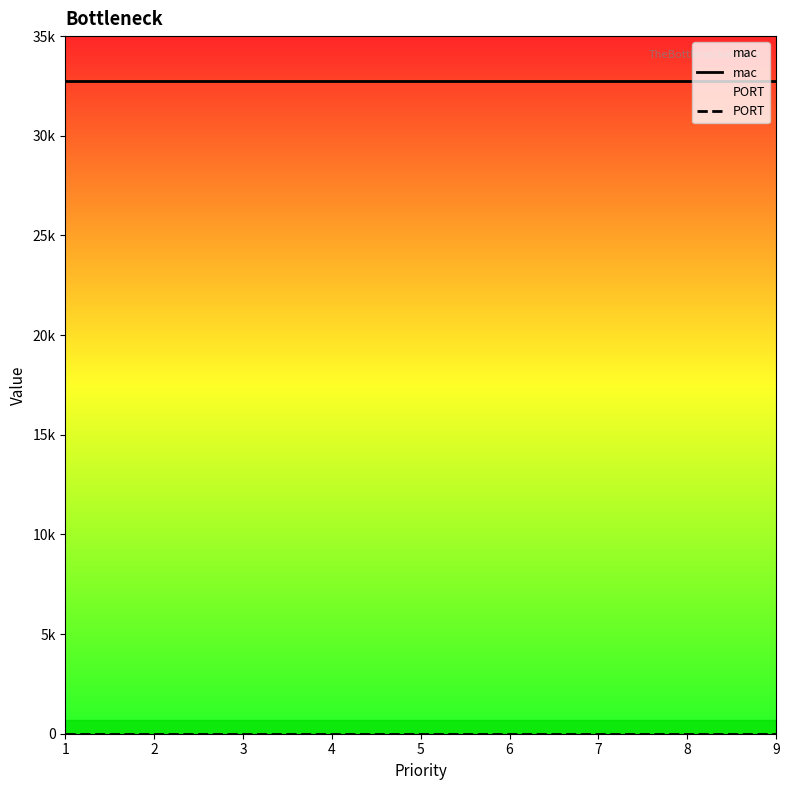

What is the maximum value shown in the chart?

32768